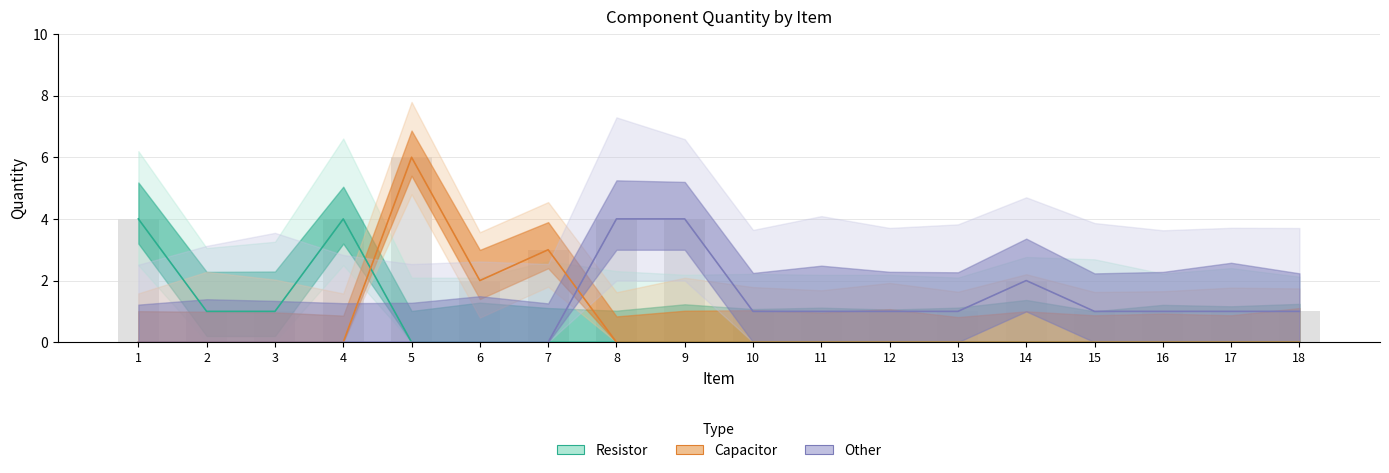

Which label corresponds to the largest value in the chart?

5